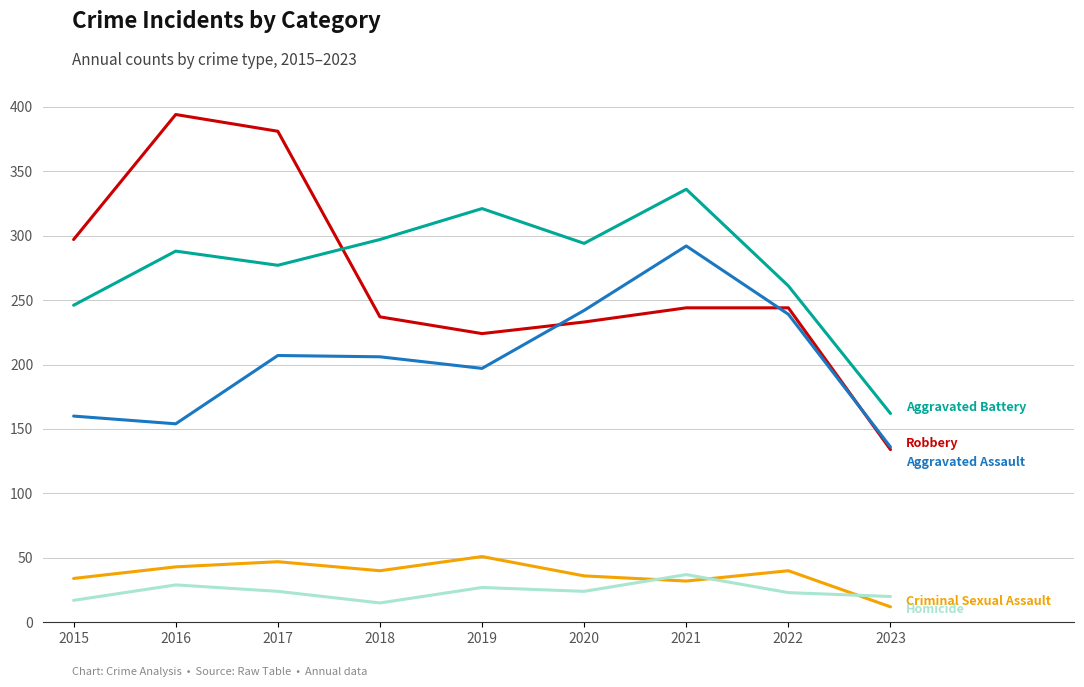

What is the total value across all series at 2015?

754